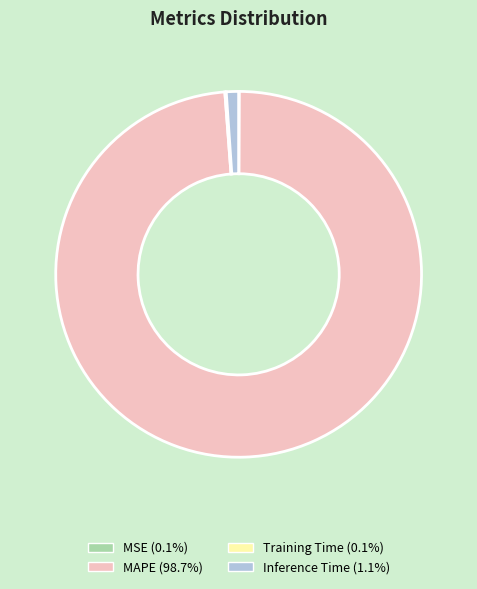

Which slice is the largest?

MAPE